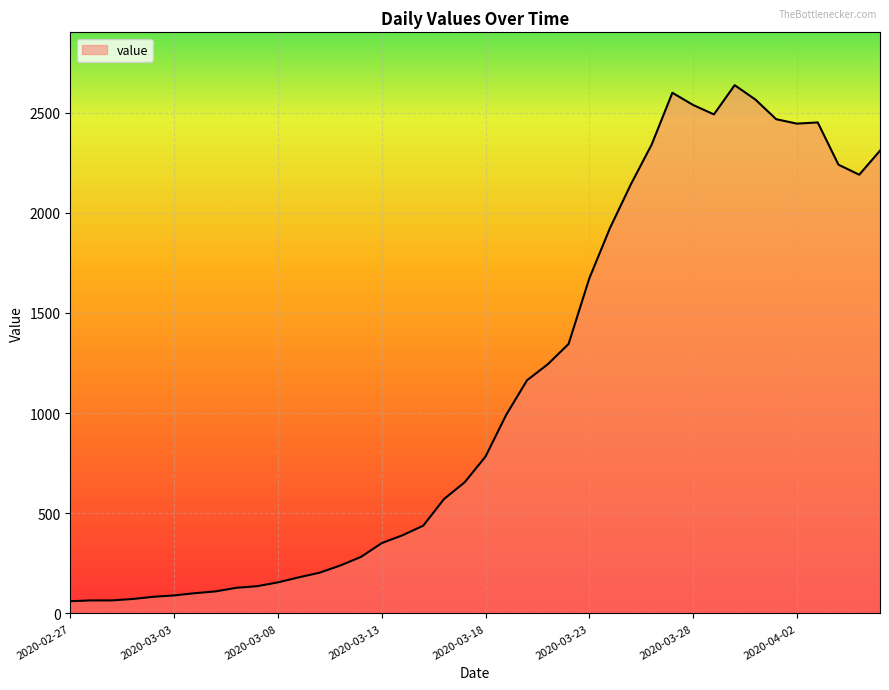

How many values are below 783?

20